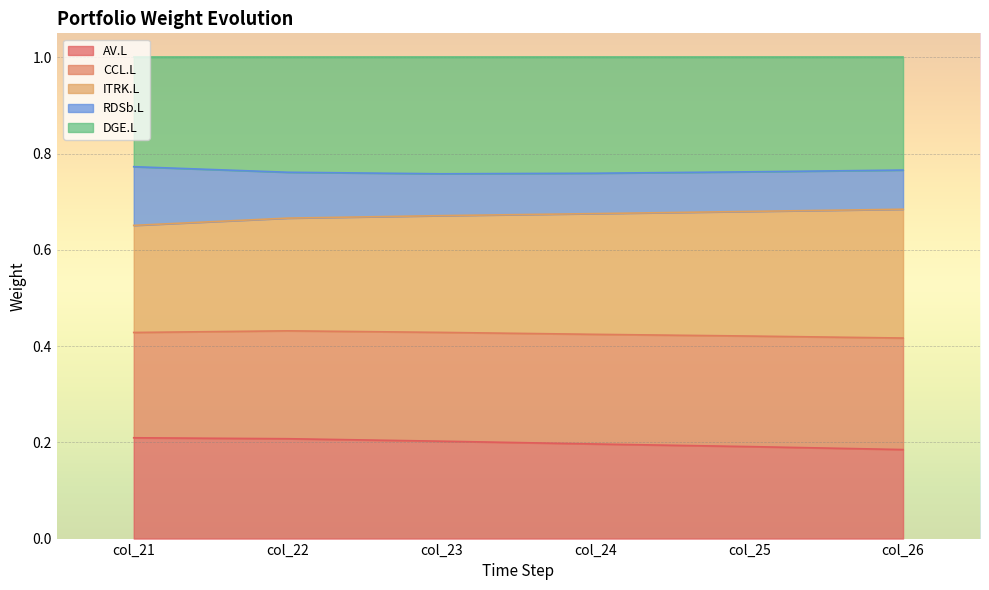

What is the total value across all series at col_22?

1.0